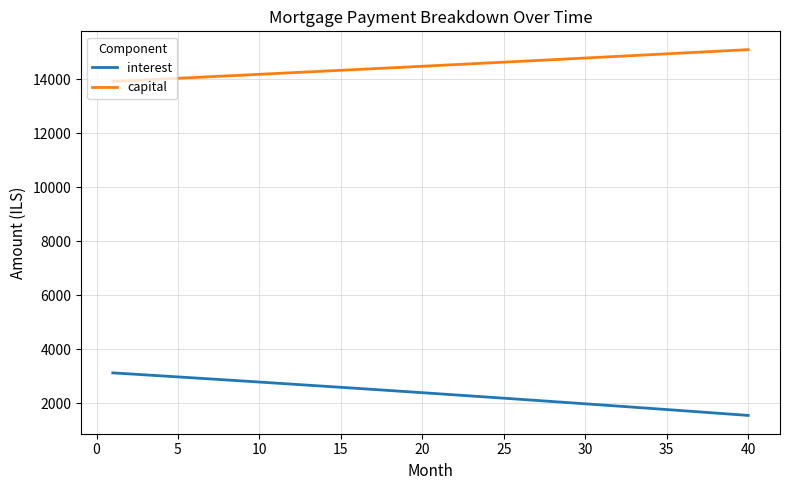

What is the lowest value of the interest series?

1556.6